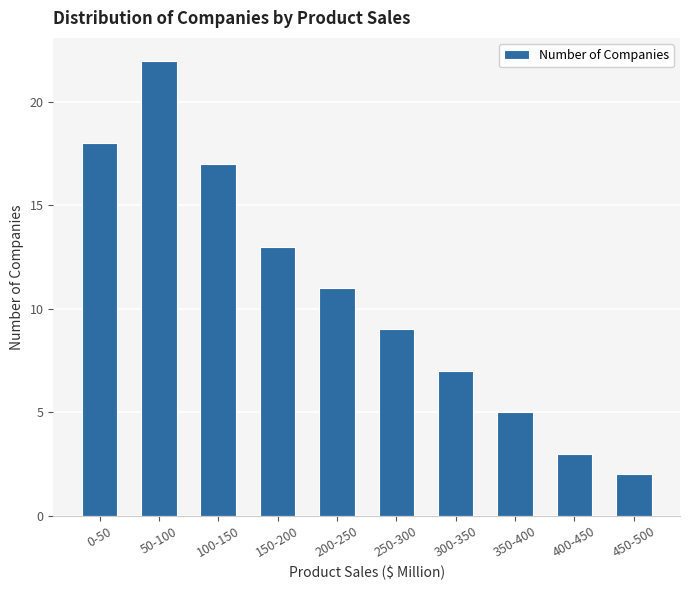

The value at 100-150 is 17. True or false?

True